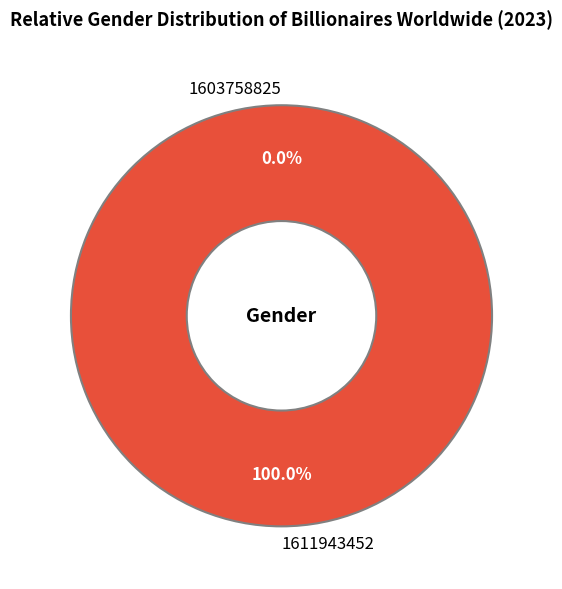

How many slices are in this pie chart?

2